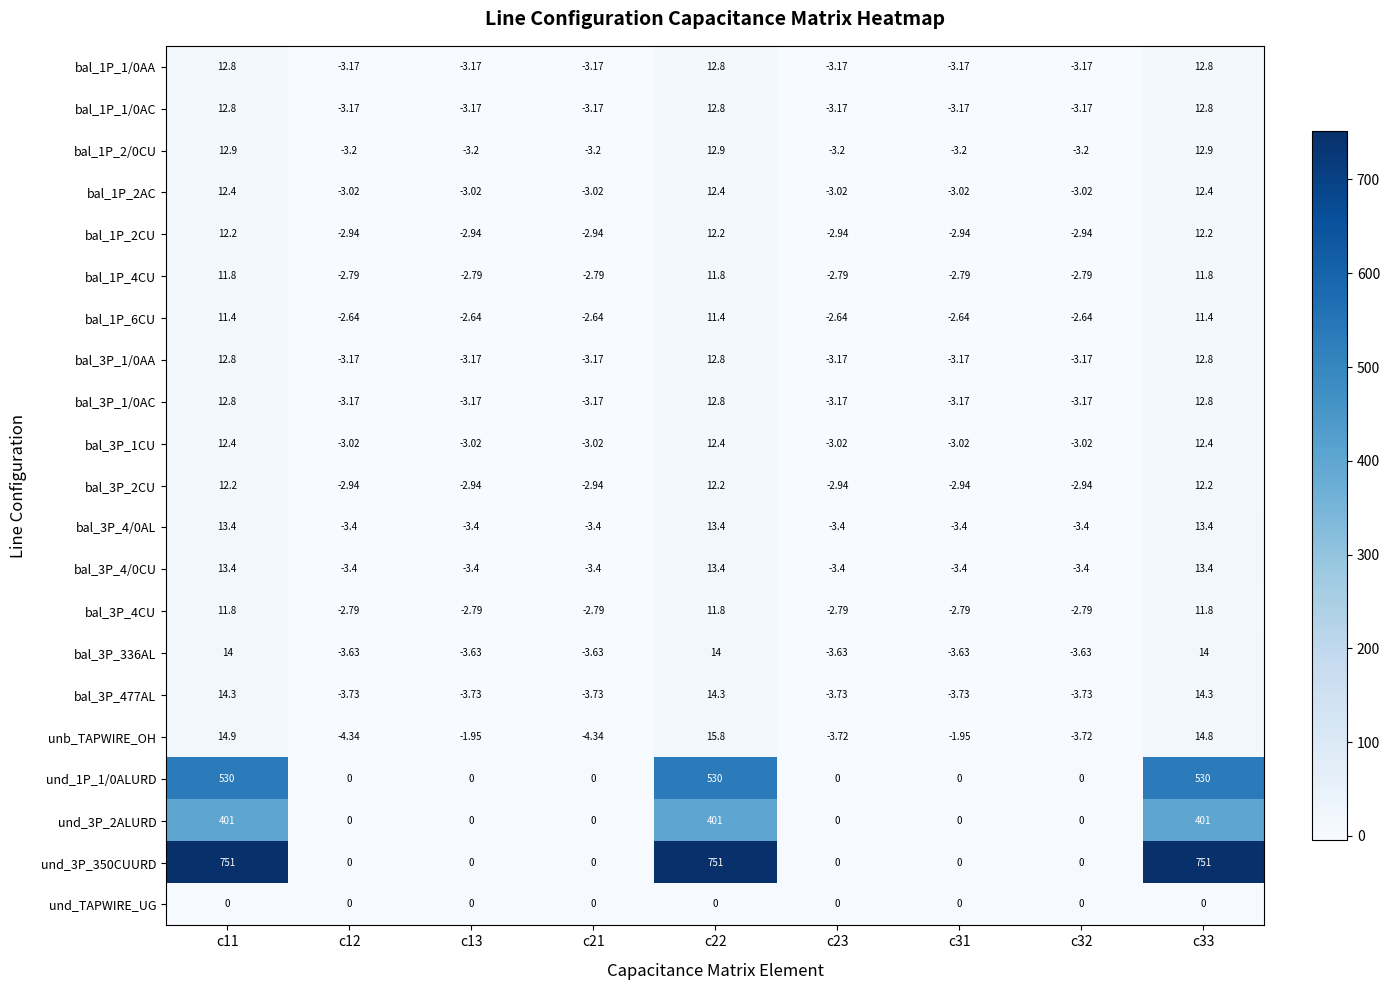

At how many categories does at least one series exceed 638?

3